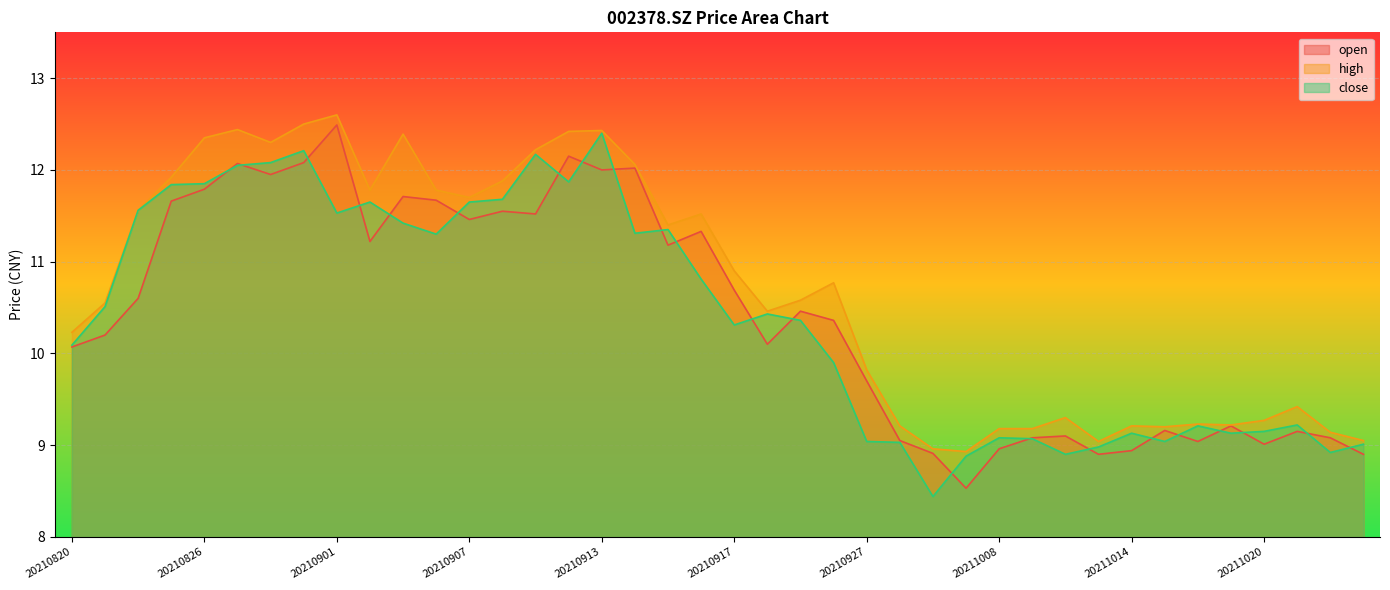

How many values in the close series exceed 10?

23